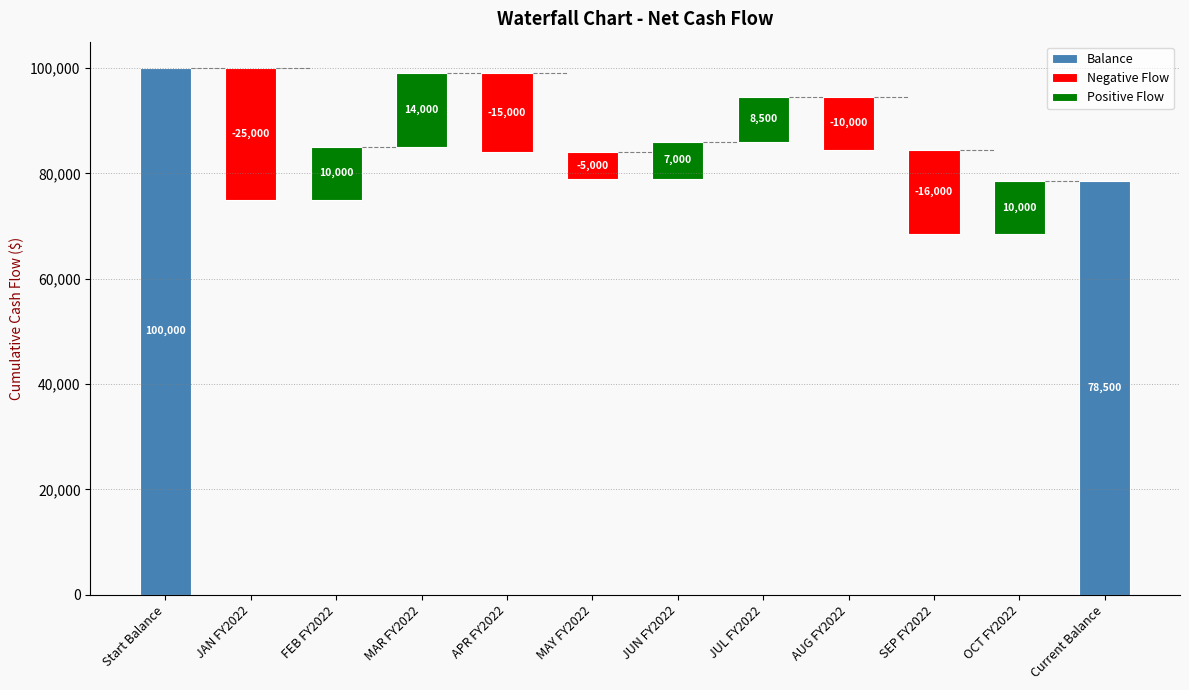

Which label corresponds to the smallest value in the chart?

JAN FY2022